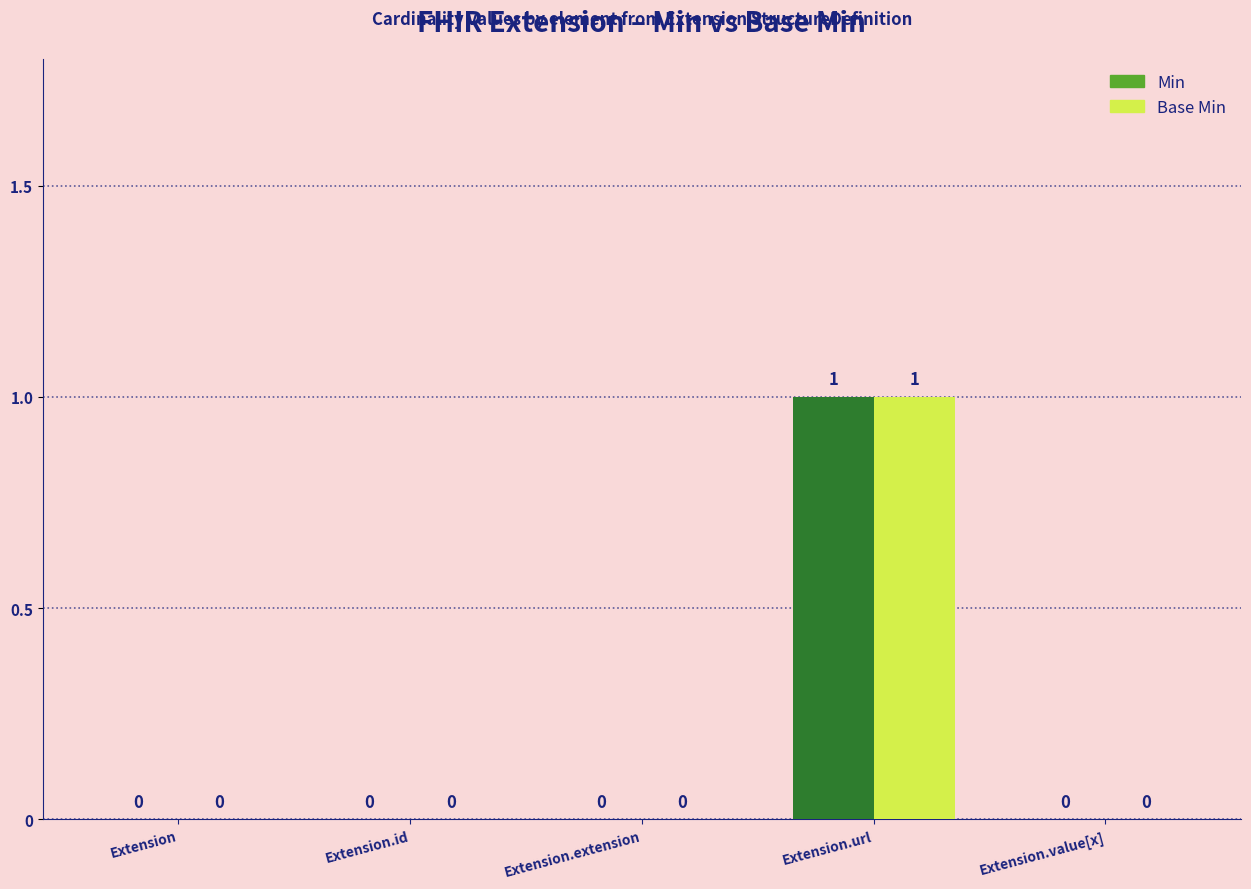

How many data points does each series have?

5